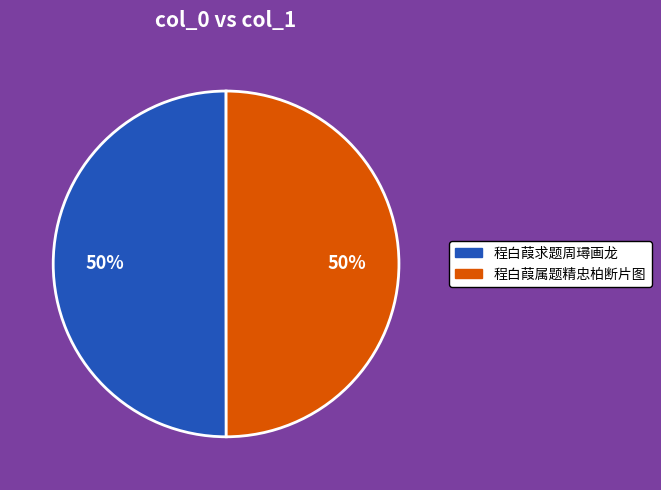

How many slices are in this pie chart?

2